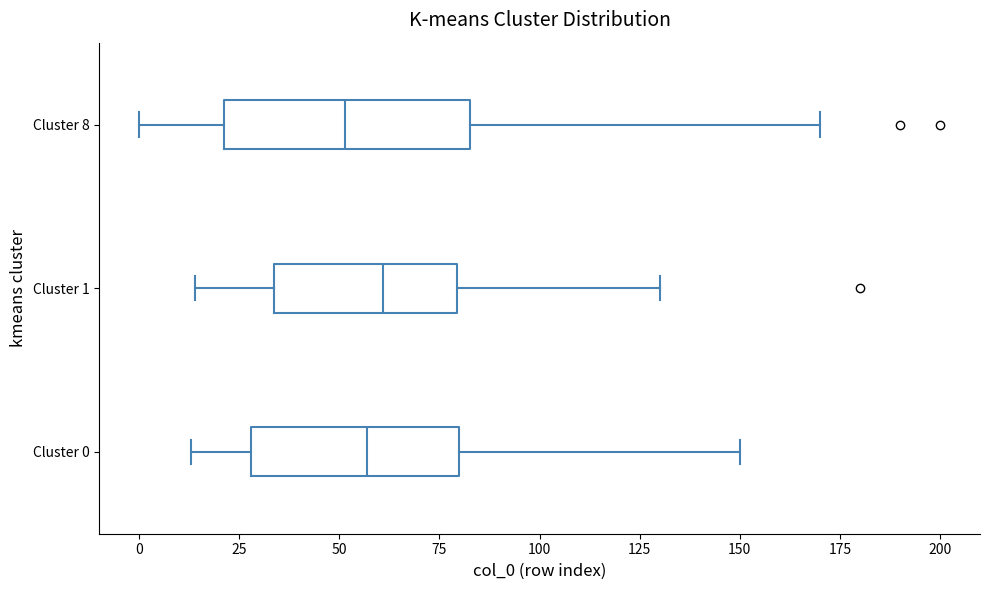

Comparing the boxes themselves (not the whiskers), which one is the widest?

Cluster 8